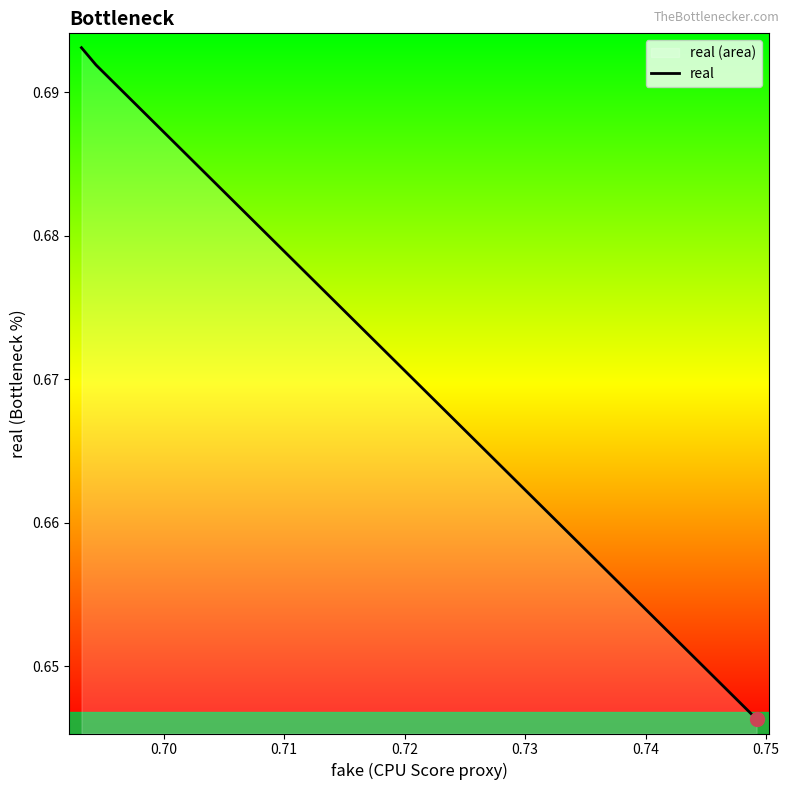

Count the values in the range 0 to 1.

40